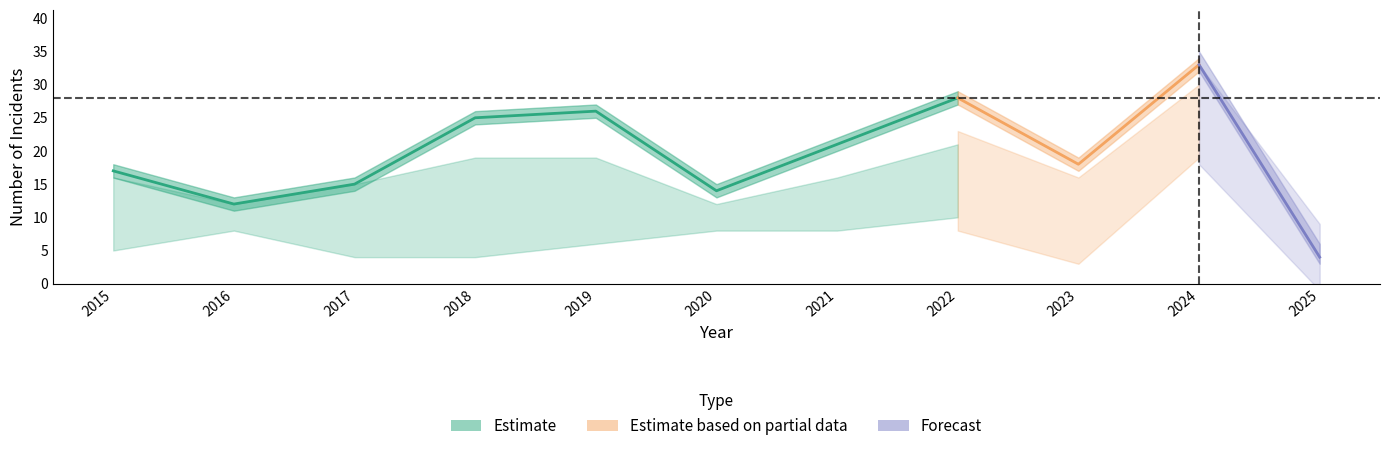

Which label corresponds to the largest value in the chart?

2024